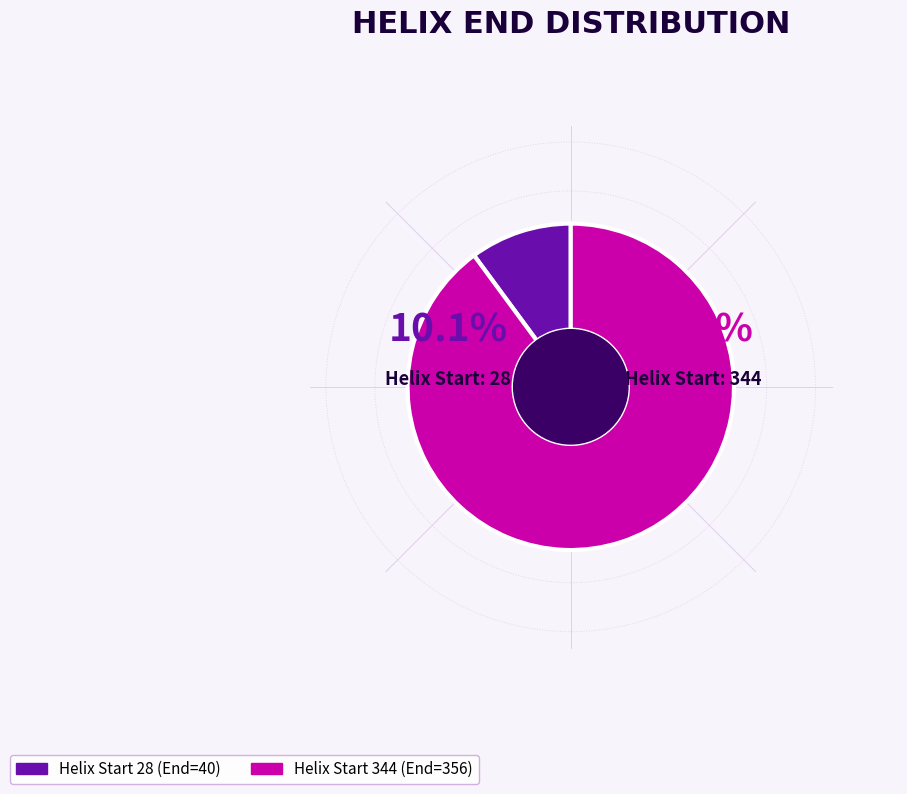

To the nearest percent, what percentage of the pie is 28?

10%